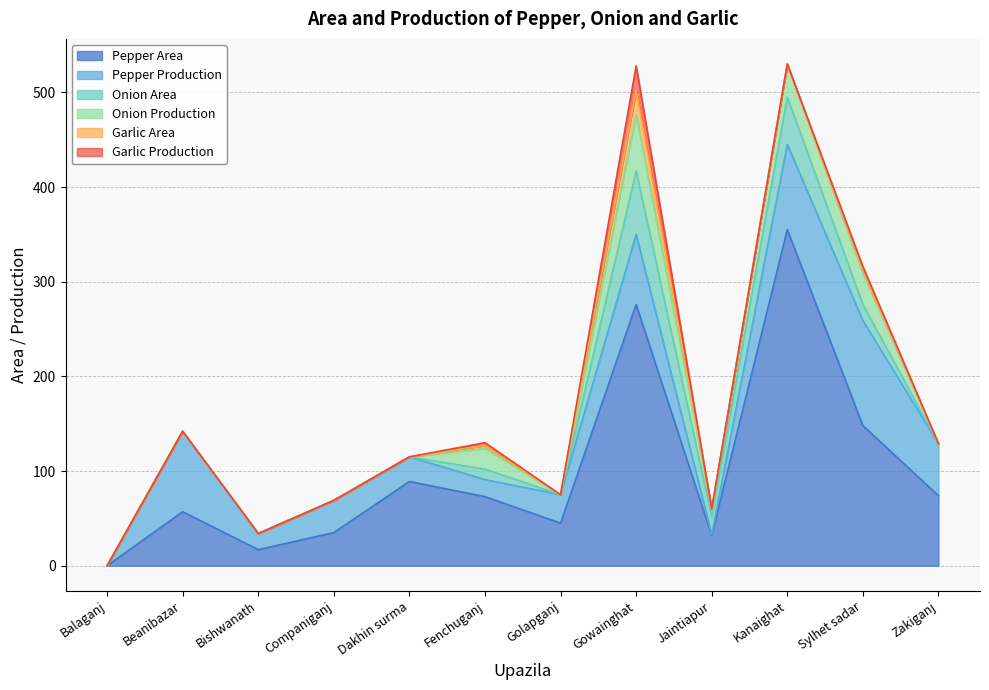

In Pepper Area, how many points are lower than both neighbors (excluding endpoints)?

3